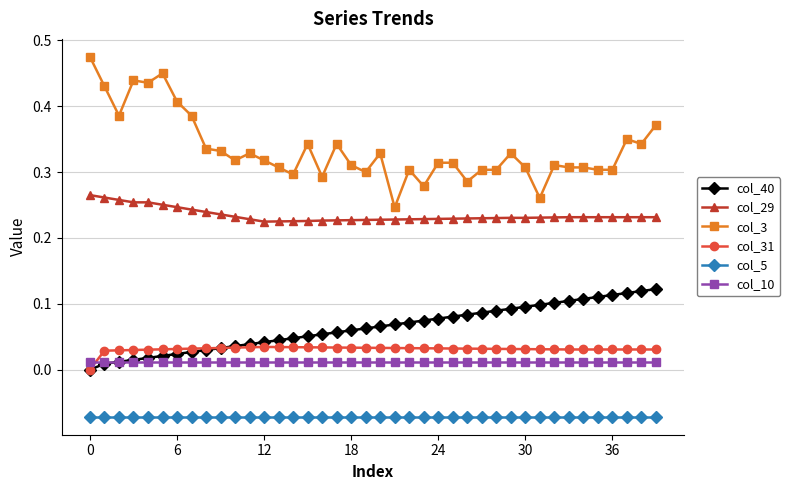

True or false: col_40 and col_5 intersect in this chart.

False